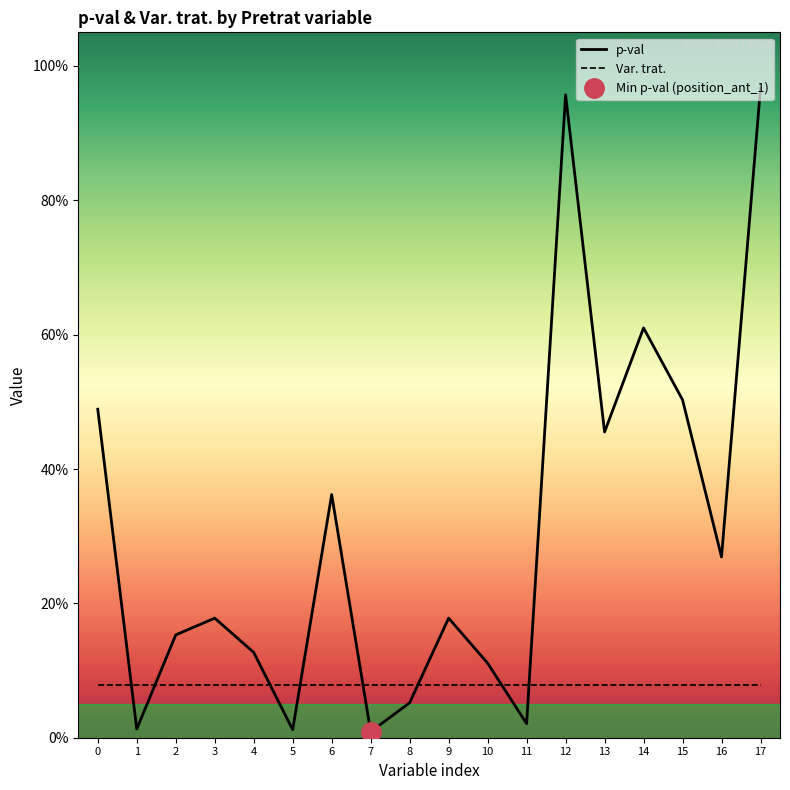

Where is p-val nearest to the value 0?

7